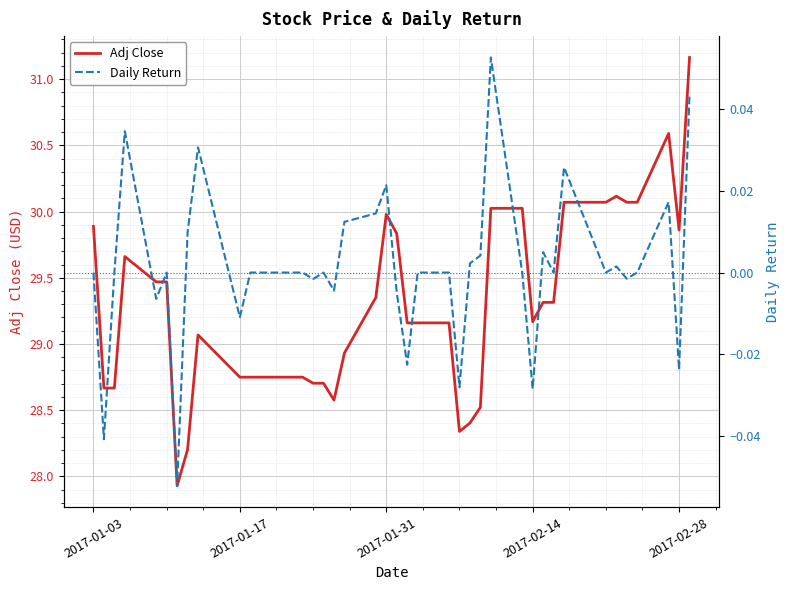

Is it true that Adj Close equals 41.4 at 2017-01-17?

False